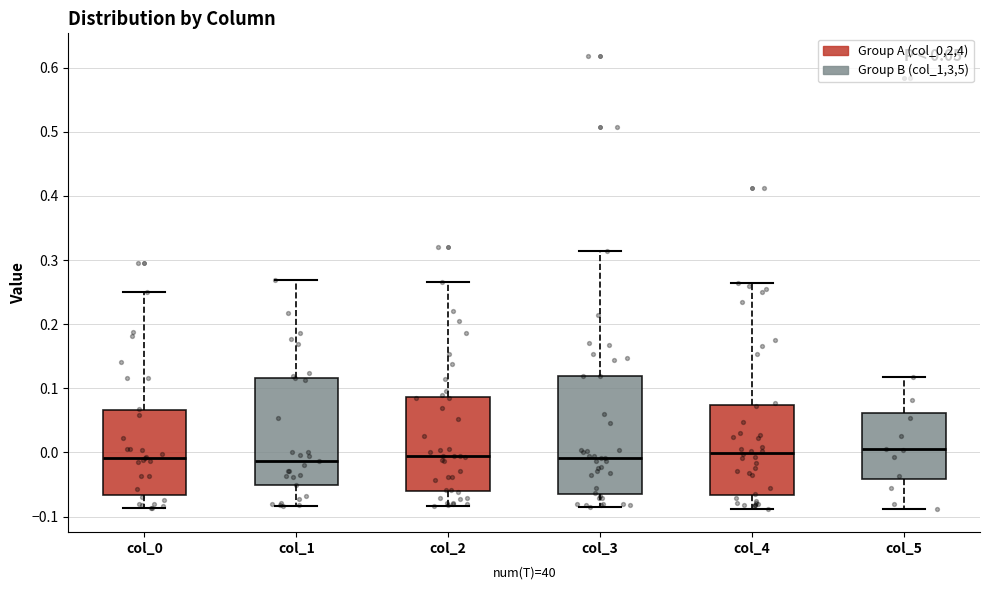

Comparing the boxes themselves (not the whiskers), which one is the tallest?

col_3